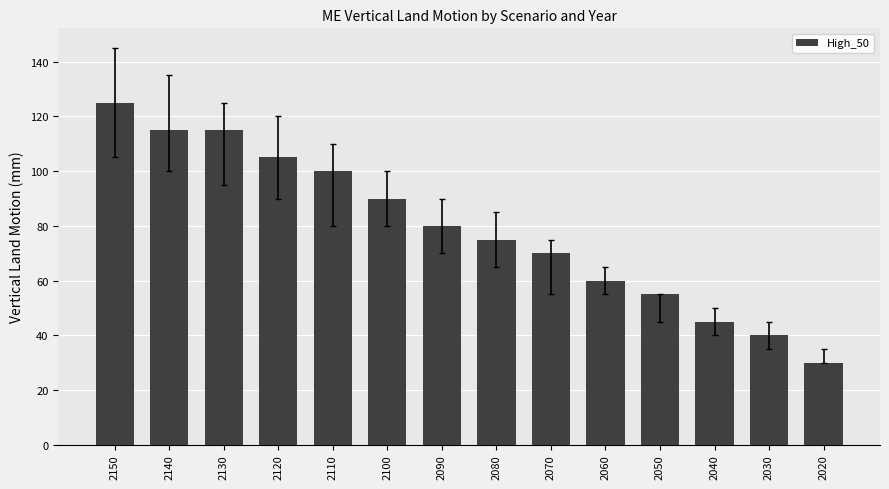

Which label corresponds to the largest value in the chart?

2150